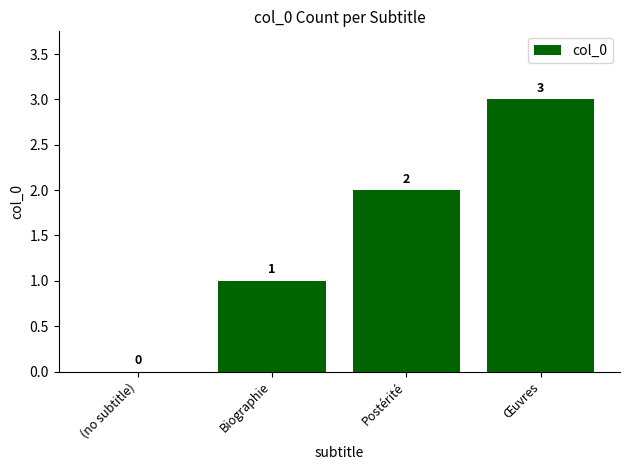

Where is the data nearest to the value 1?

Biographie